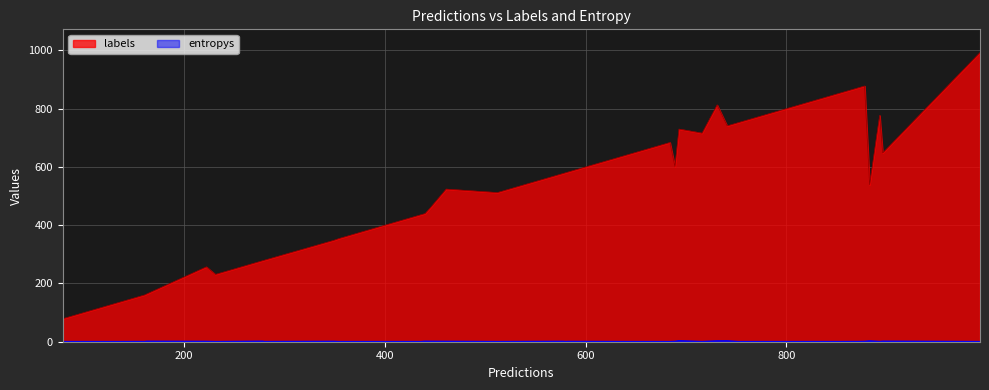

Which series has the widest spread of values?

labels